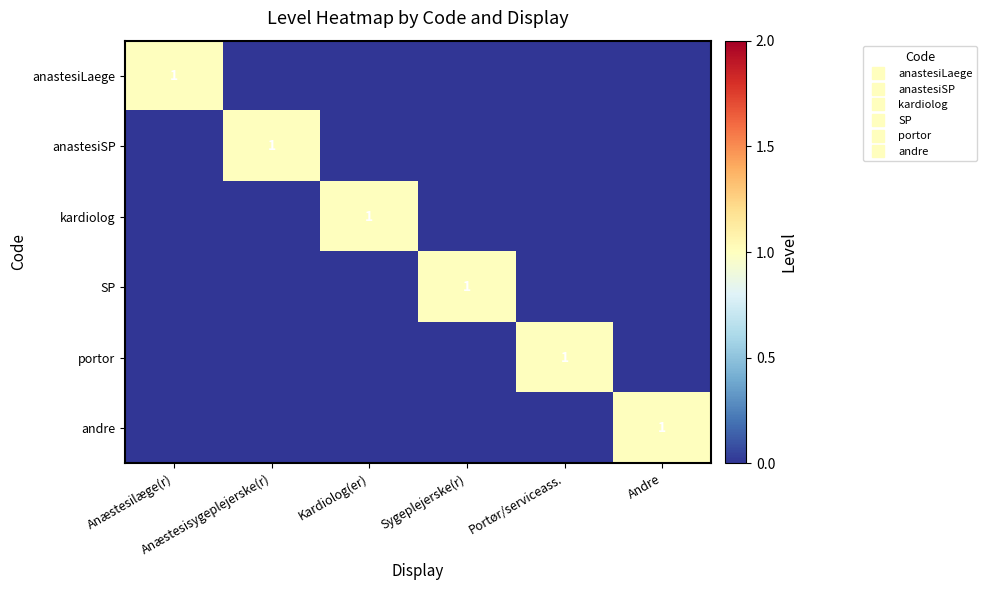

Which series has the largest range (max minus min)?

anastesiLaege